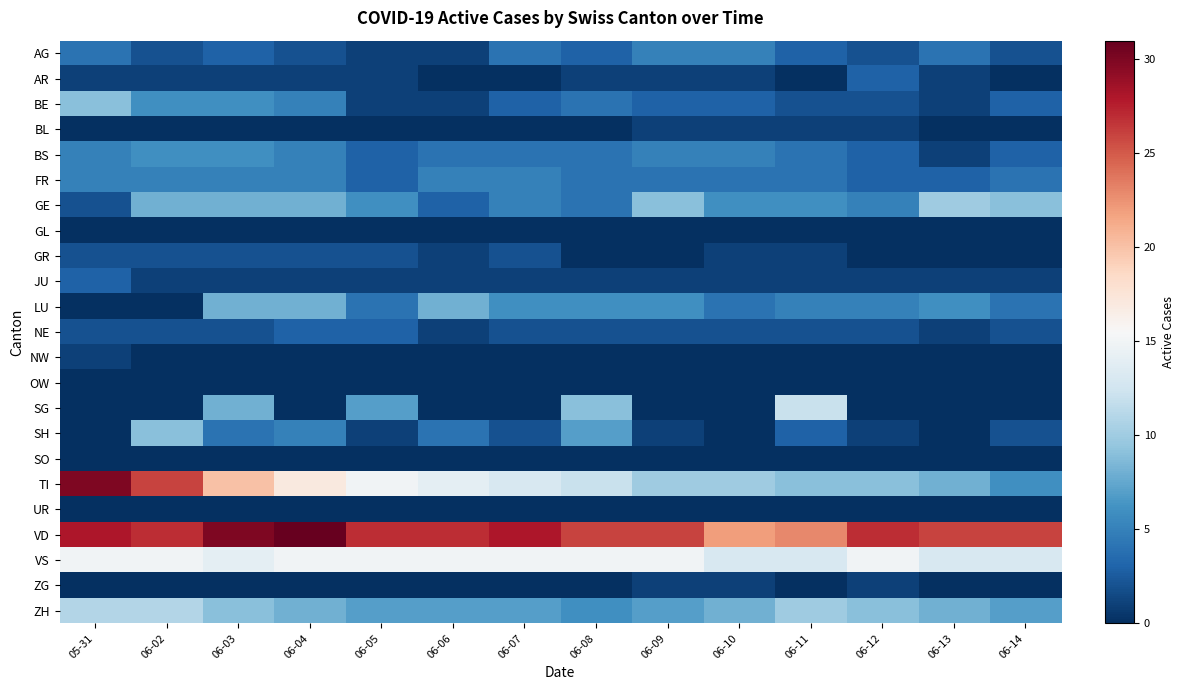

What is the greatest value displayed?

31